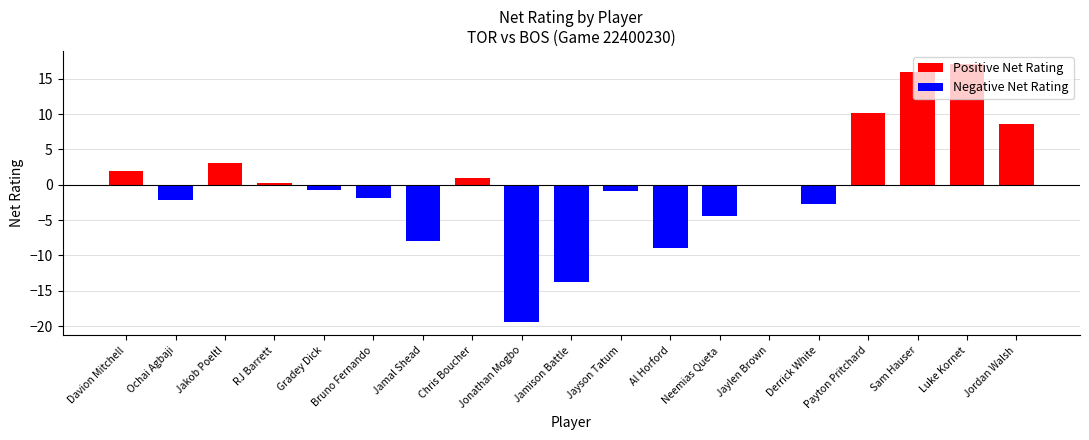

What is the difference between the maximum and second lowest values?

30.9